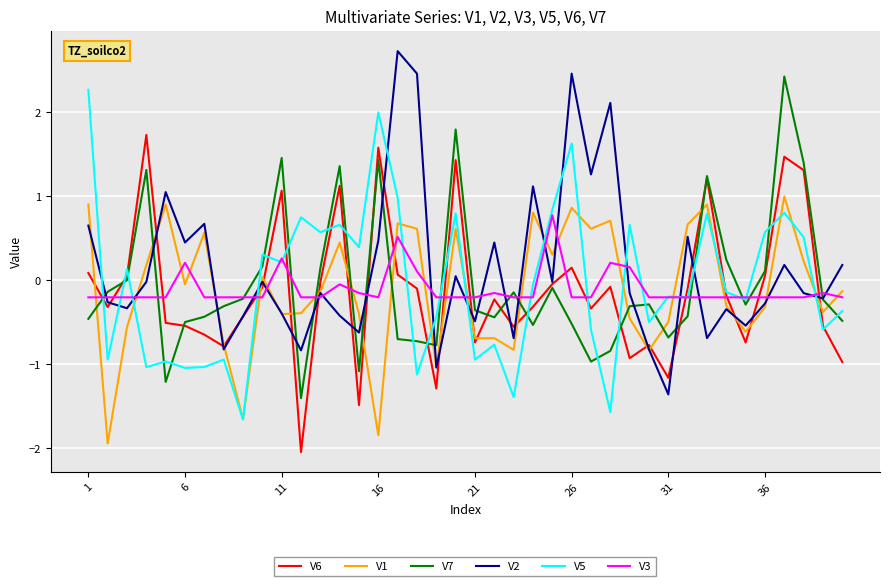

Which series has the largest range (max minus min)?

V2